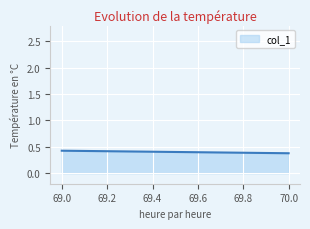

Reading right to left, transcribe all the data shown in this chart.

70=0.4	69=0.4